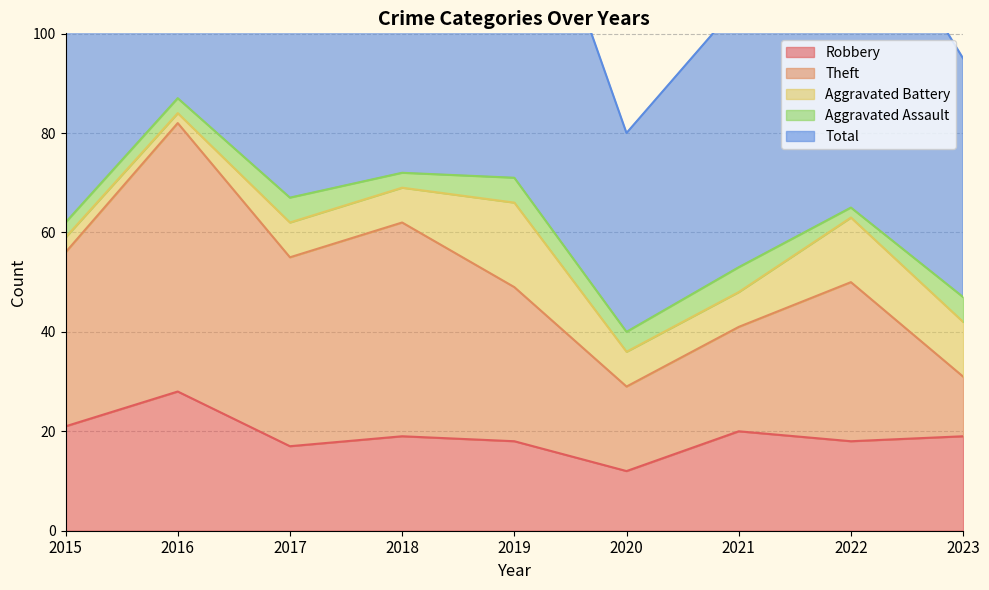

Is the value of Theft at 2019 greater than the value of Total at 2015?

No